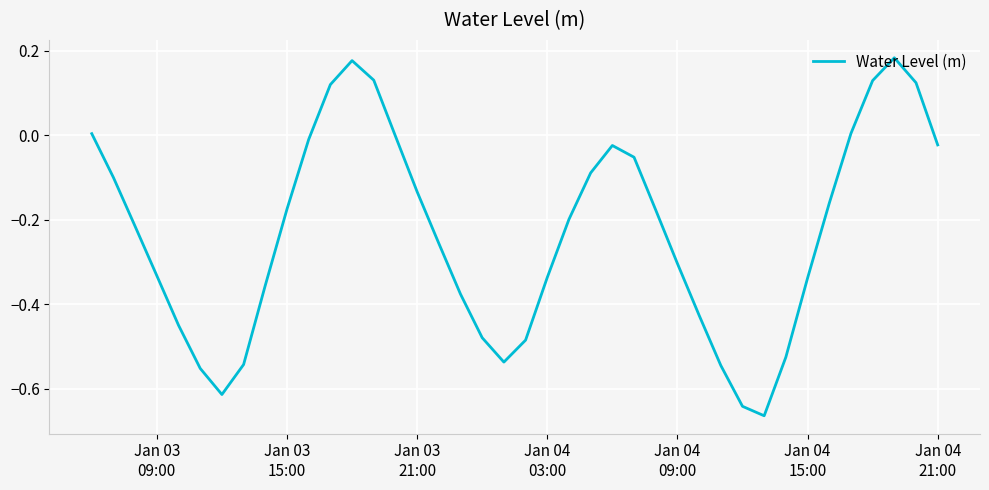

What is the difference between the maximum and minimum values?

0.8